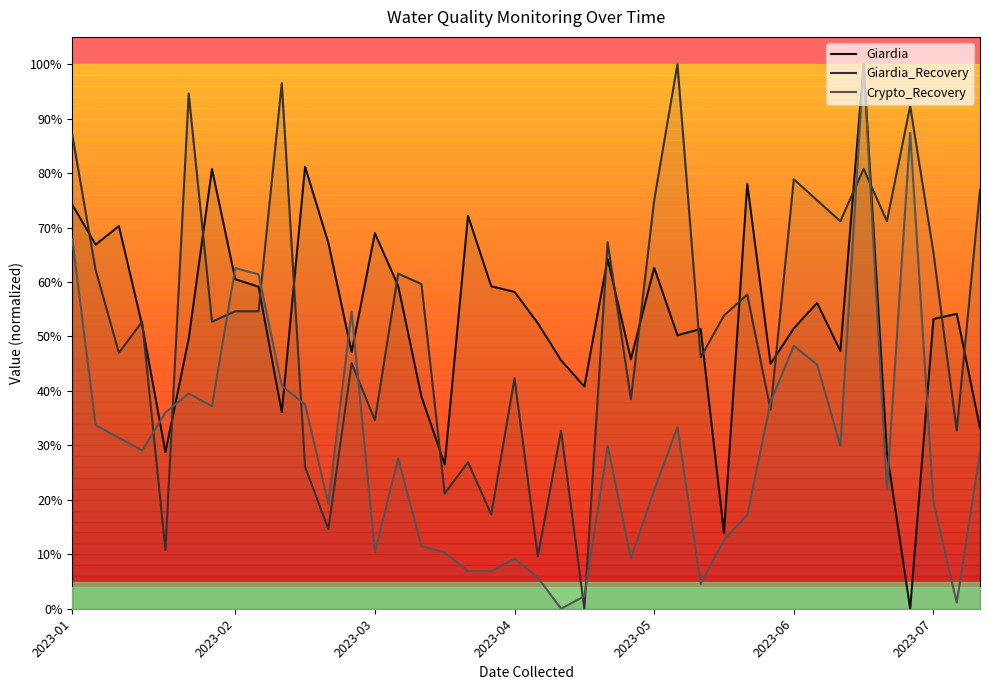

The Giardia_Recovery series shows 0.1 at 2023-03. True or false?

False